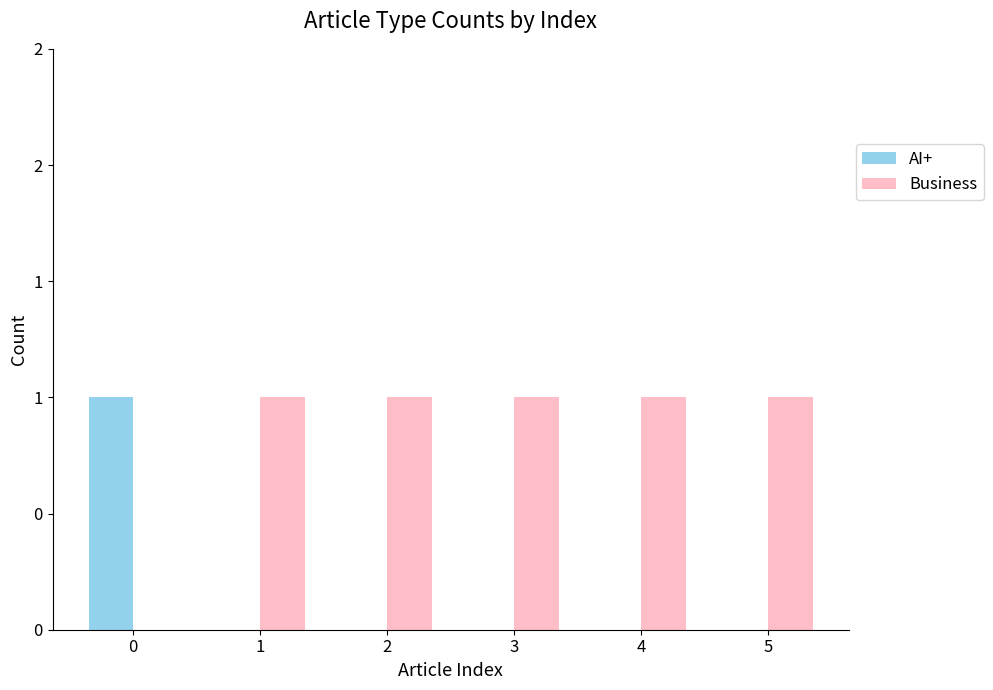

Are the bars horizontal?

No